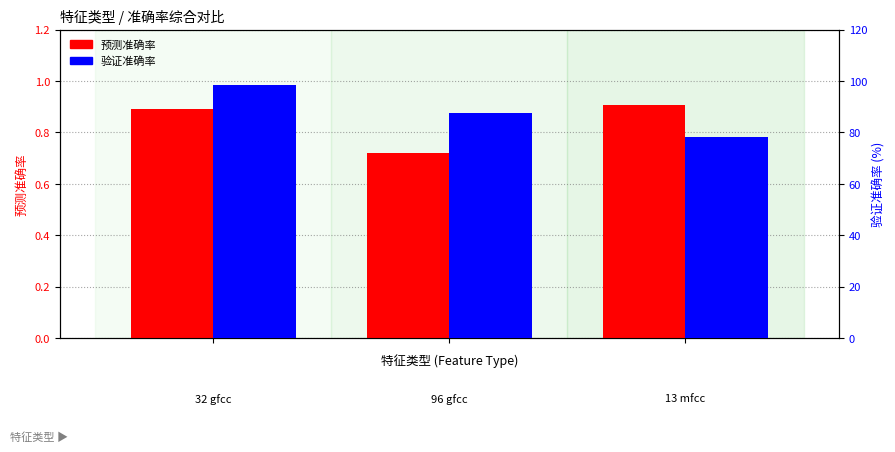

Are the bars grouped side by side (vs. stacked)?

Yes